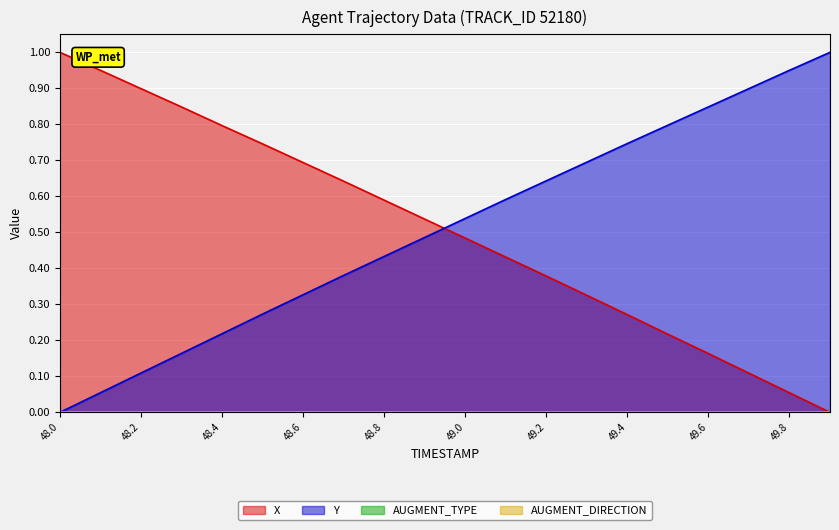

At which label does Y reach its peak?

49.9